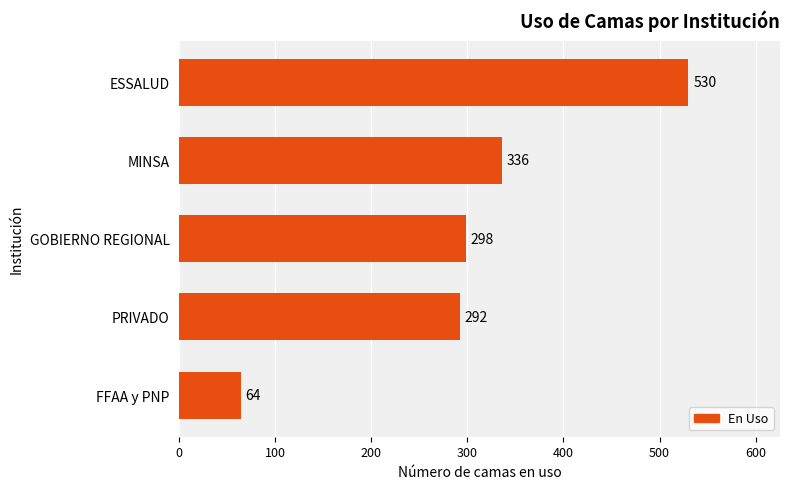

The value at FFAA y PNP is 64. True or false?

True